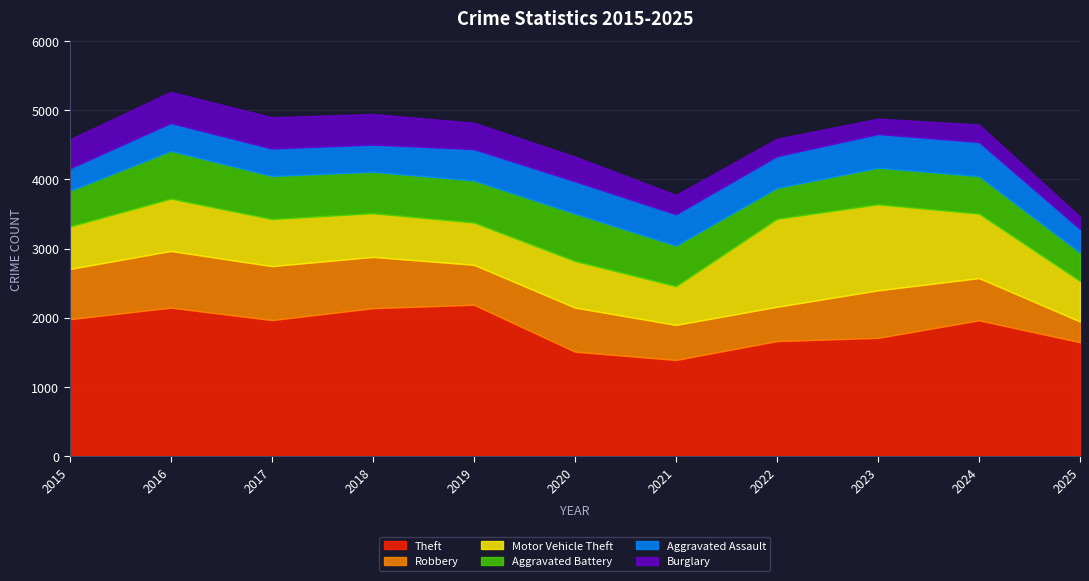

At which label is Aggravated Assault closest to 407?

2016